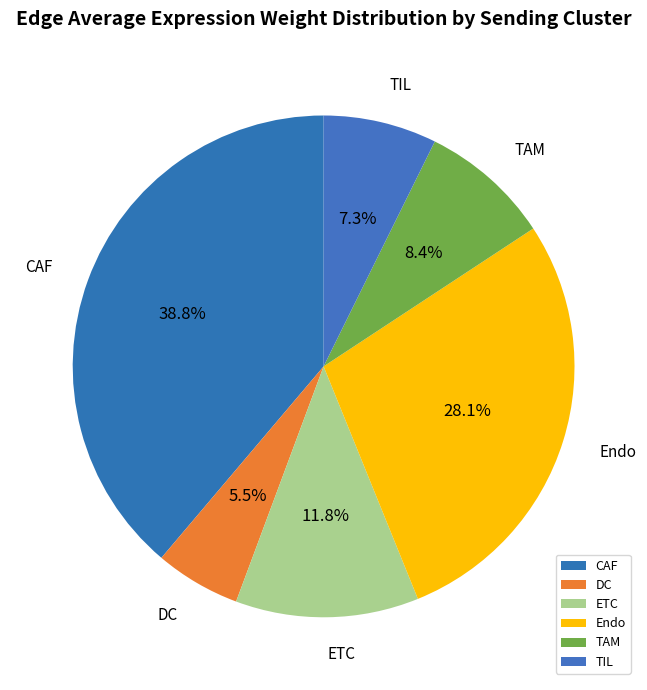

Is TIL the majority of the pie?

No